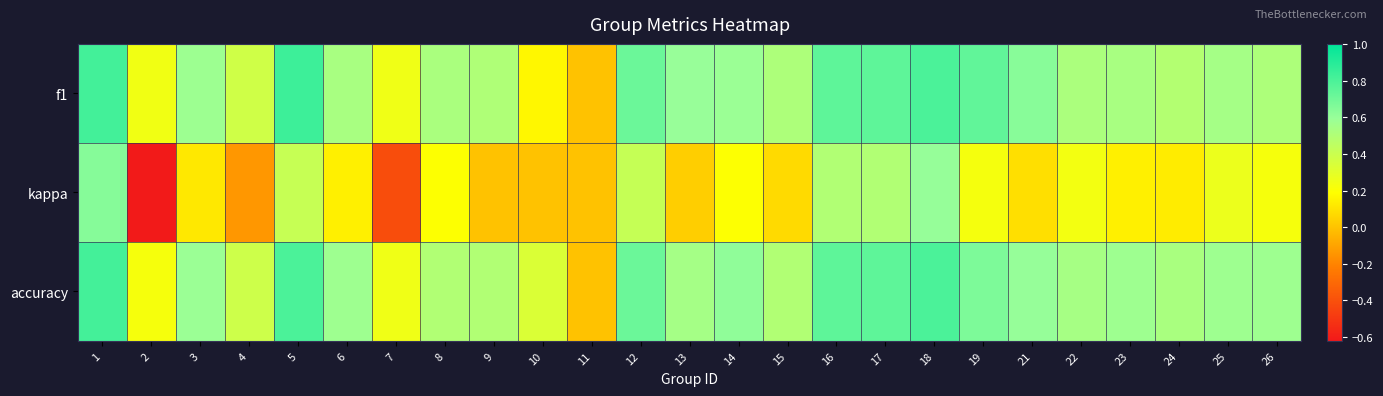

Reading left to right, list all the values displayed in this chart.

f1: 1=0.8	2=0.2	3=0.6	4=0.4	5=0.8	6=0.5	7=0.2	8=0.5	9=0.5	10=0.2	11=0.0	12=0.7	13=0.6	14=0.6	15=0.5	16=0.8	17=0.7	18=0.8	19=0.7	21=0.6	22=0.5	23=0.5	24=0.5	25=0.5	26=0.5
kappa: 1=0.6	2=-0.6	3=0.1	4=-0.1	5=0.4	6=0.1	7=-0.4	8=0.2	9=0.0	10=0.0	11=0.0	12=0.4	13=0.0	14=0.2	15=0.1	16=0.5	17=0.5	18=0.6	19=0.2	21=0.1	22=0.2	23=0.1	24=0.1	25=0.3	26=0.2
accuracy: 1=0.8	2=0.2	3=0.6	4=0.4	5=0.8	6=0.6	7=0.2	8=0.5	9=0.5	10=0.3	11=0.0	12=0.7	13=0.5	14=0.6	15=0.5	16=0.8	17=0.8	18=0.8	19=0.7	21=0.6	22=0.5	23=0.6	24=0.5	25=0.6	26=0.6